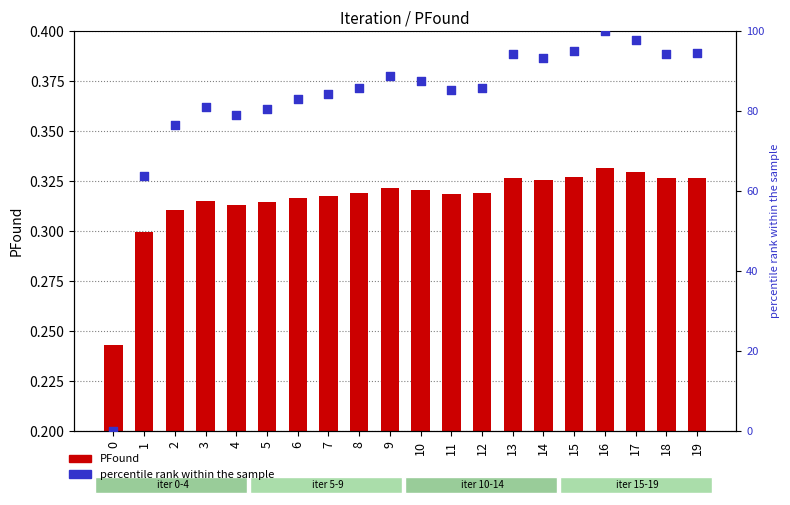

What is the total value across all series at 17?

98.2